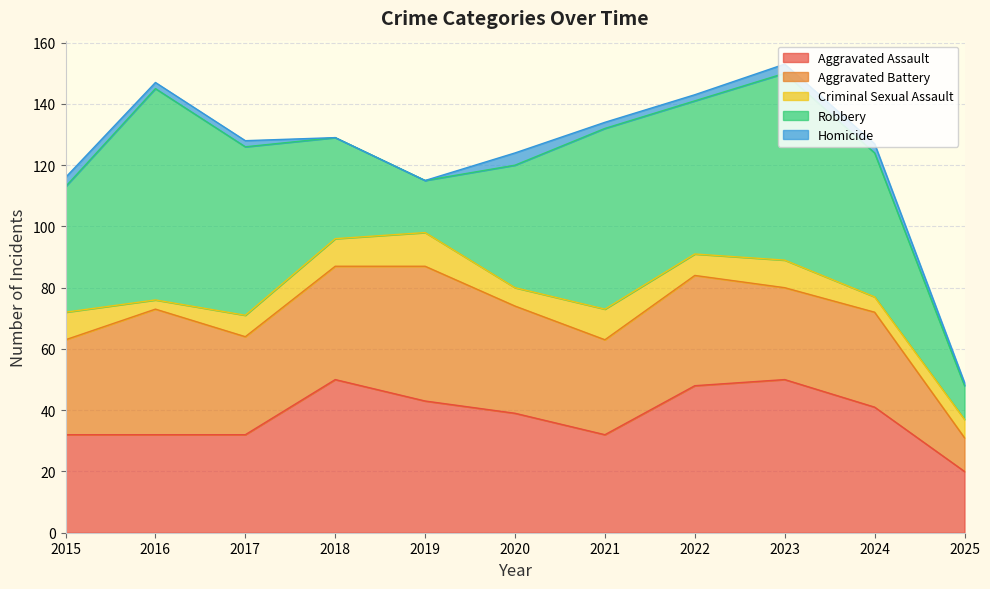

The value of Criminal Sexual Assault at 2019 is 11. True or false?

True